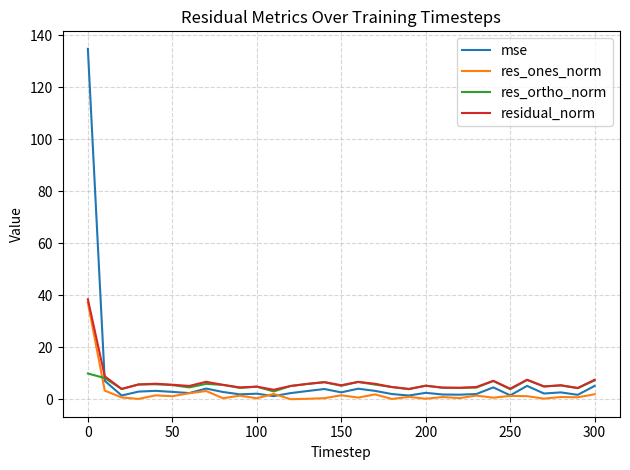

What is the maximum value for res_ones_norm?

37.2